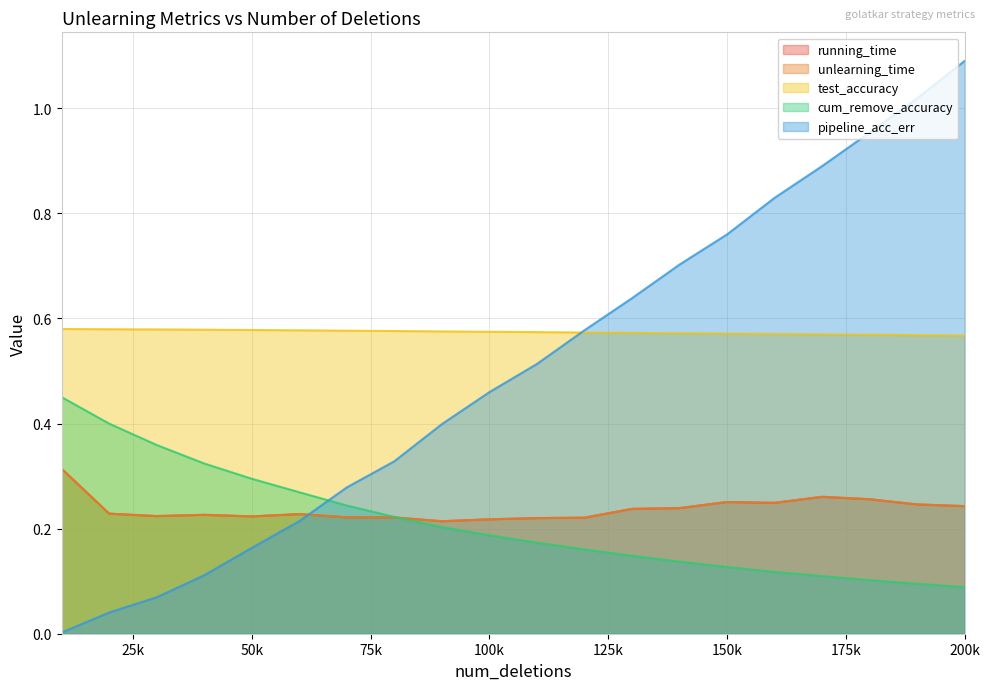

Which series has the widest spread of values?

pipeline_acc_err